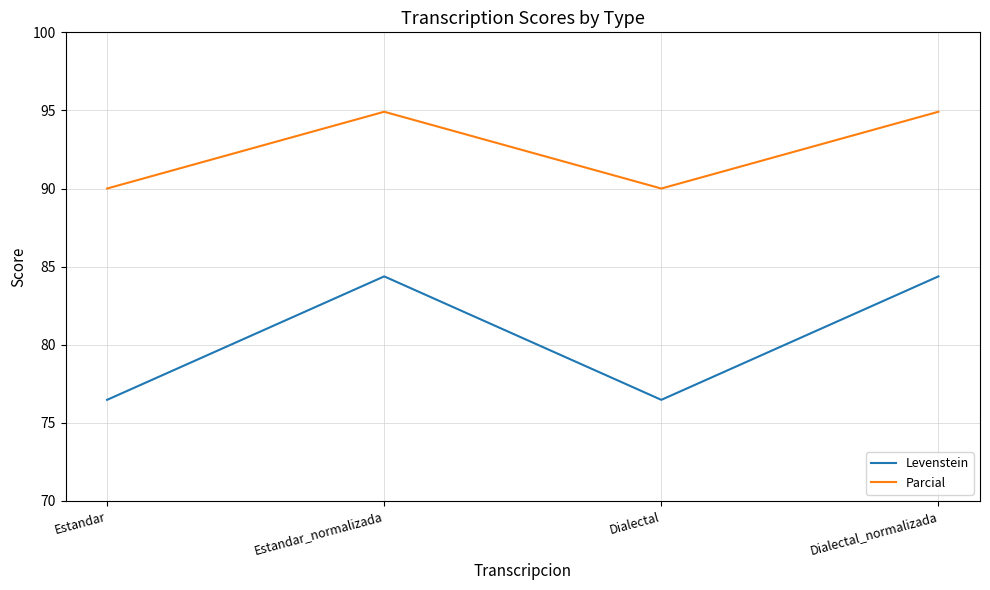

In Parcial, how many points are higher than both neighbors (excluding endpoints)?

1